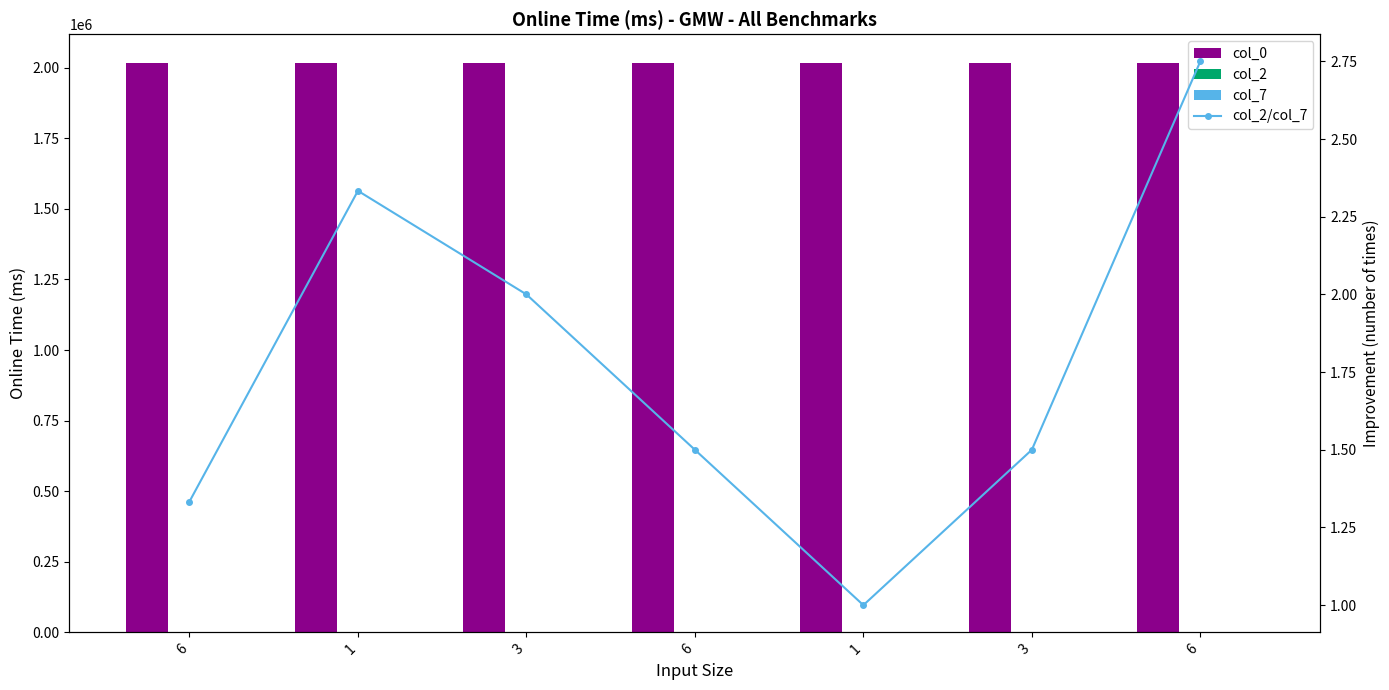

How many distinct data groups are displayed?

4